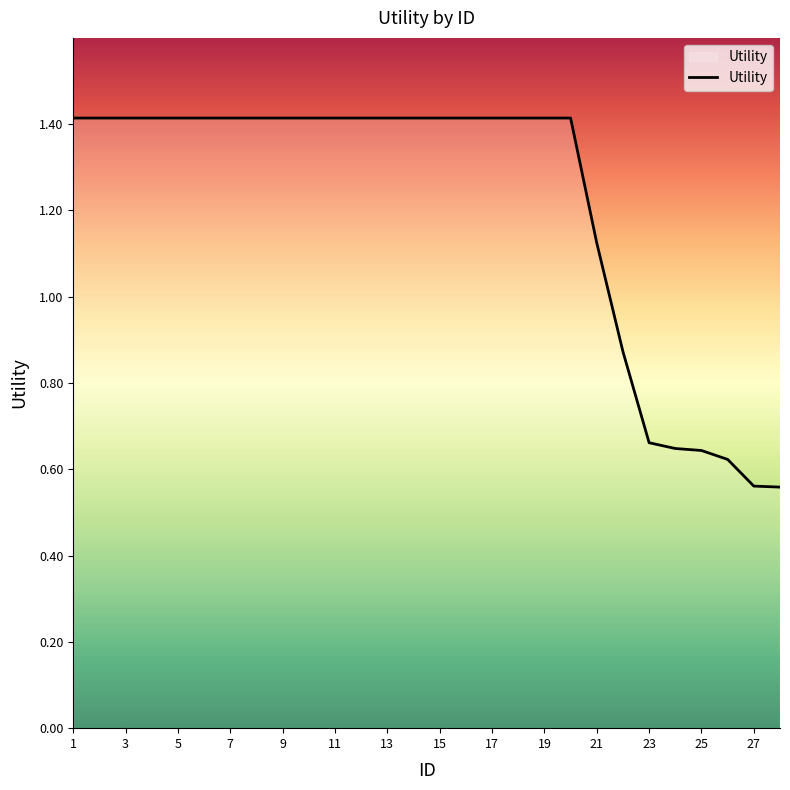

What is the greatest value displayed?

1.4